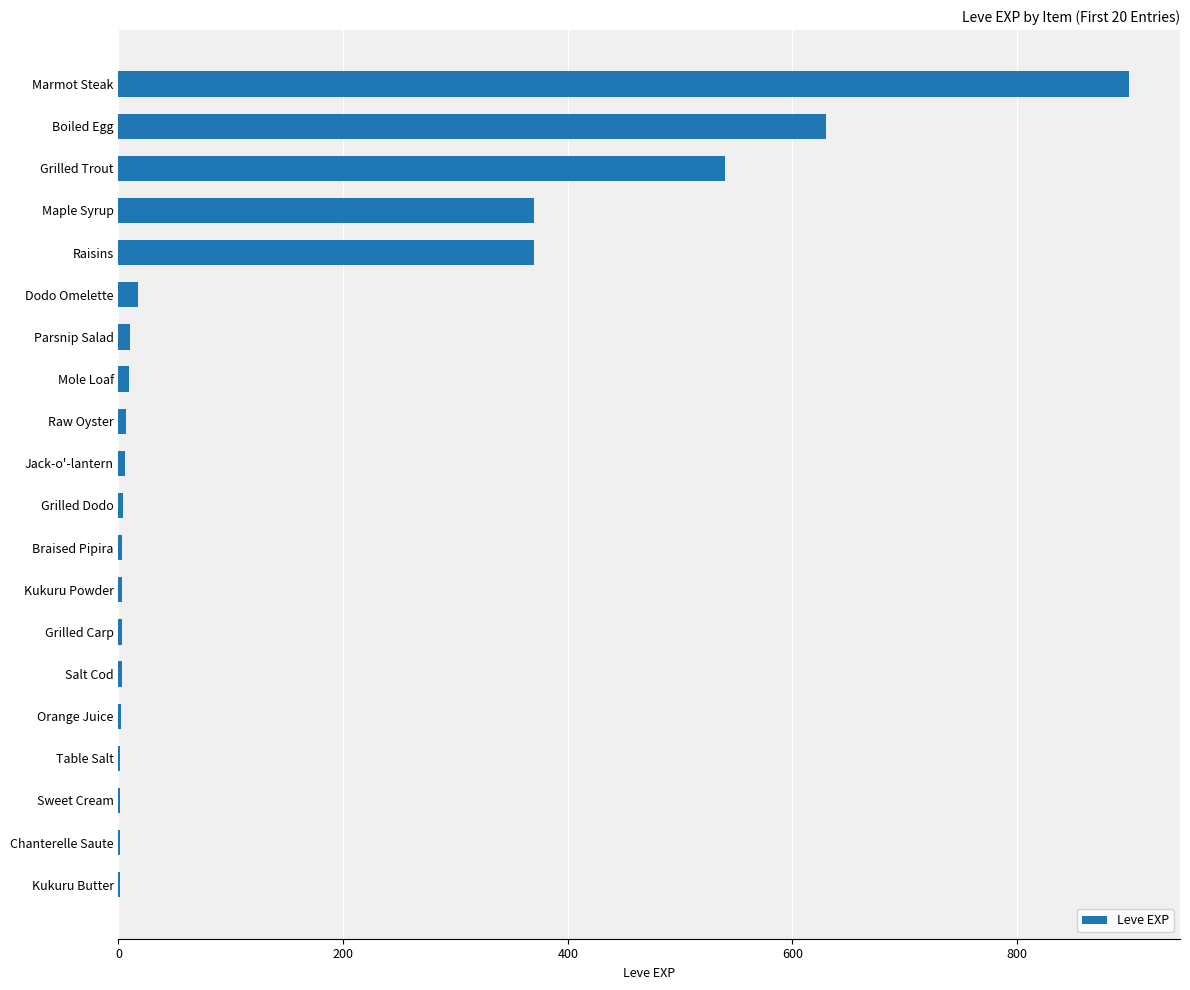

Read the value at Raisins.

370